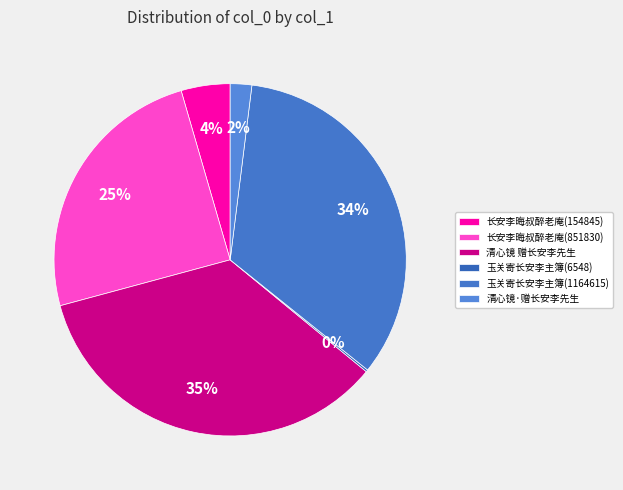

What is the smallest slice in the pie chart?

玉关寄长安李主簿(6548)